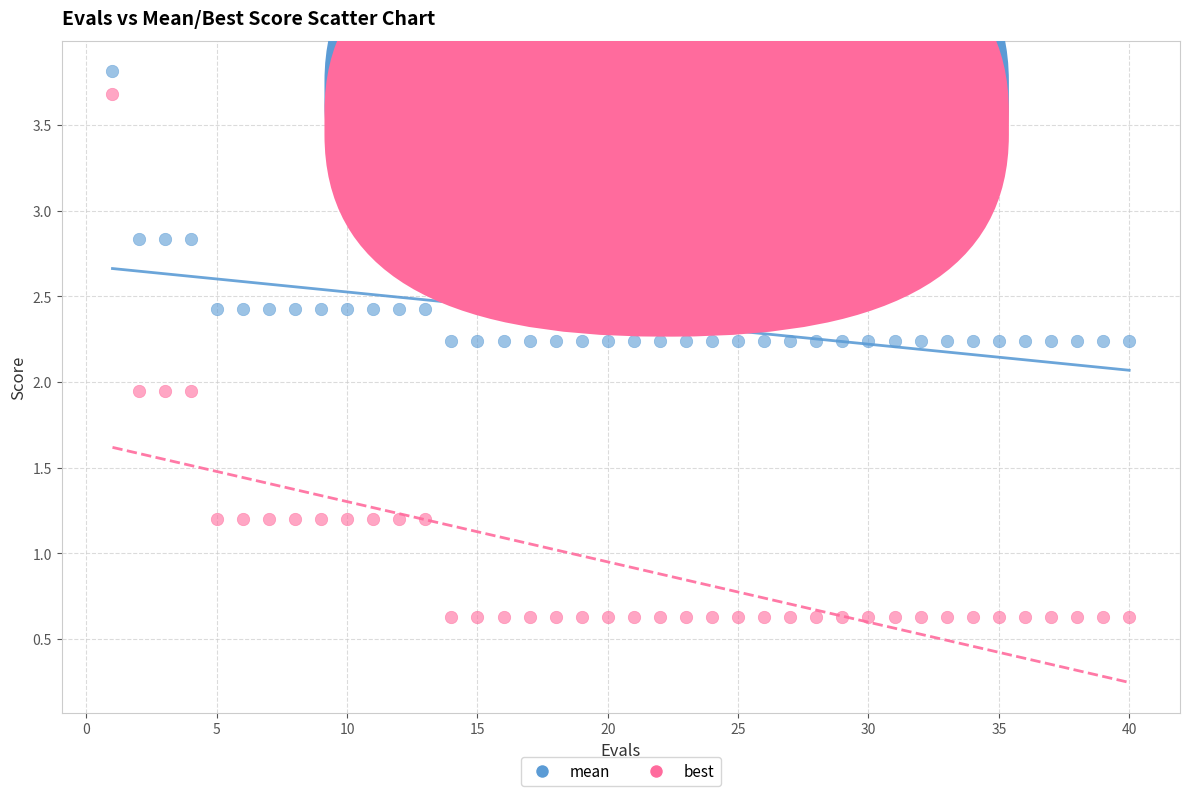

What is the X range (max minus min) for the scatter plot?

39.0